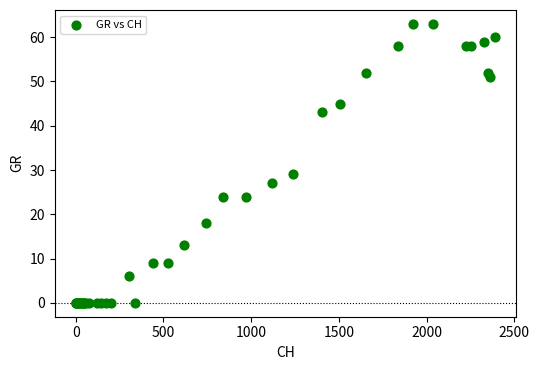

What Y value in the scatter plot is closest to 31?

29